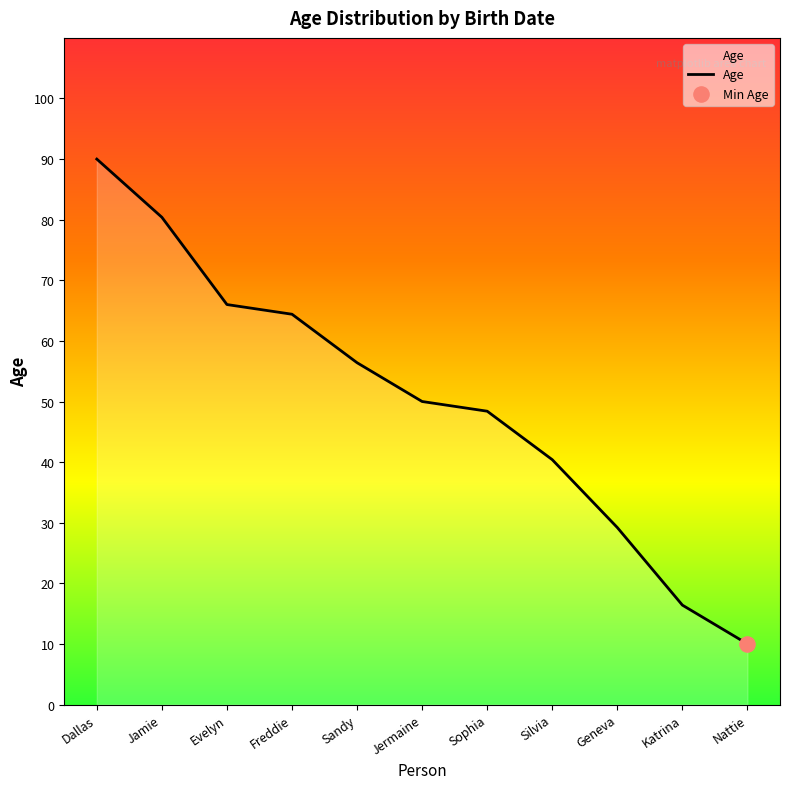

Approximately how many times larger is the value at Geneva compared to Dallas?

0.3